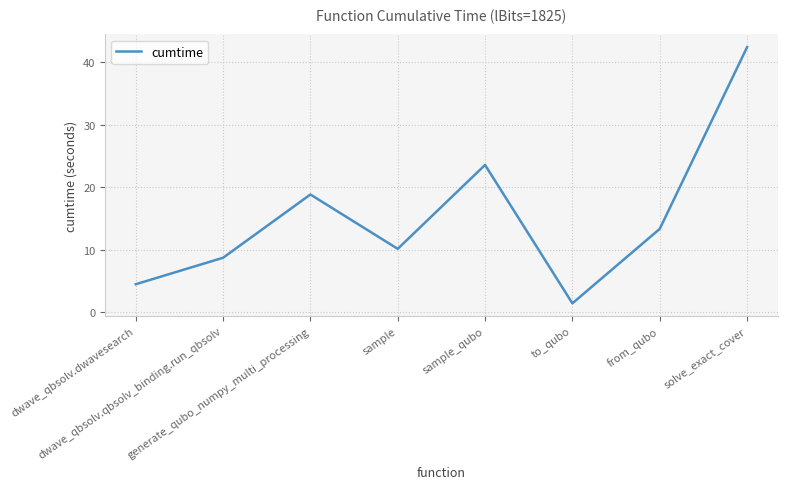

How many interior local valleys (lower than both neighbors) does the data have?

2